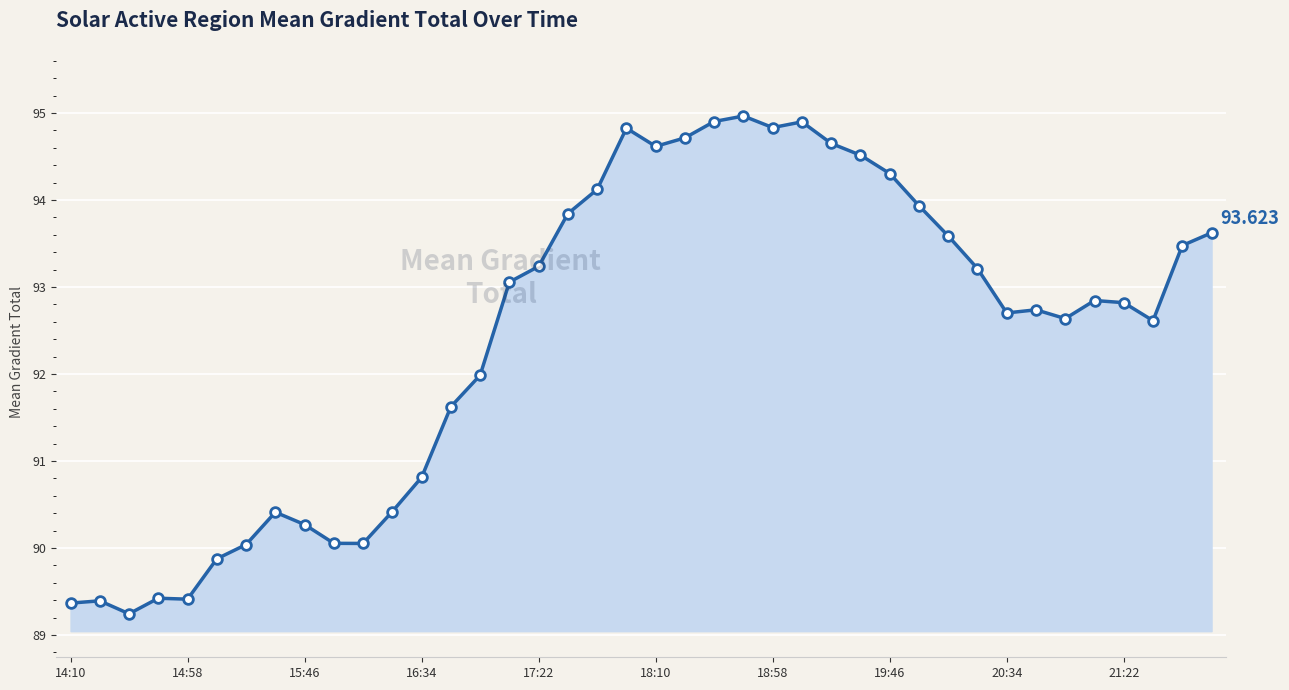

What is the value of the 10th point from the left?

90.1